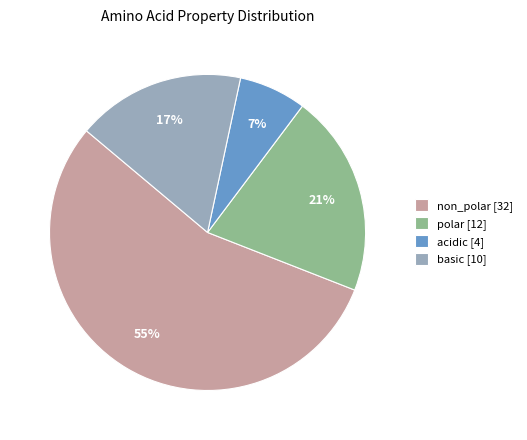

Does basic account for over 50% of the chart?

No